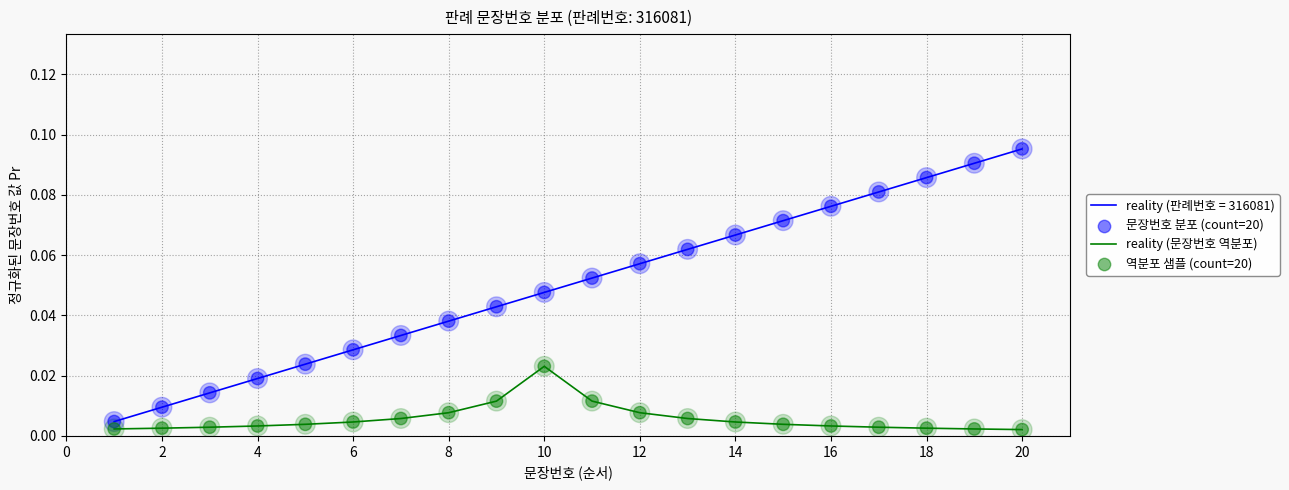

List the series in order of their peak value, lowest first.

reality (문장번호 역분포), reality (판례번호 = 316081)